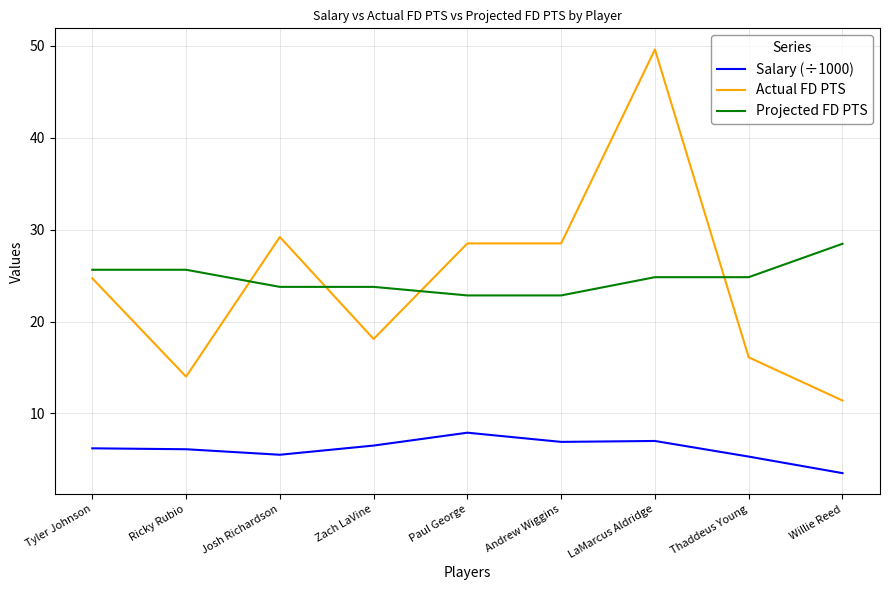

What is the difference between the Projected FD PTS values at Tyler Johnson and Paul George?

2.8